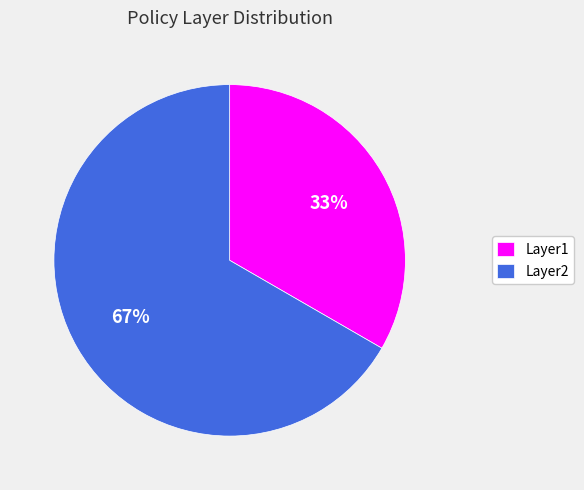

Rank the categories by value from lowest to highest.

Layer1, Layer2